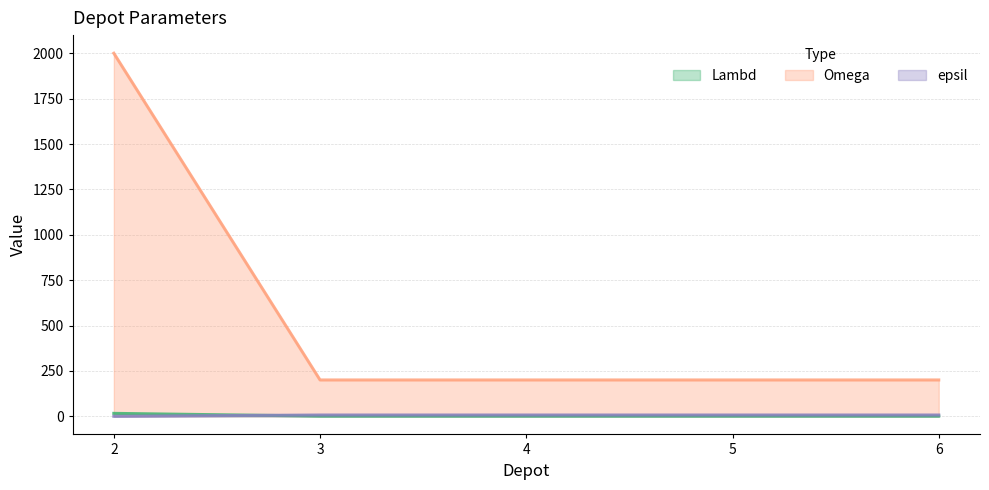

True or false: epsil has a value of 7 at 4.

True